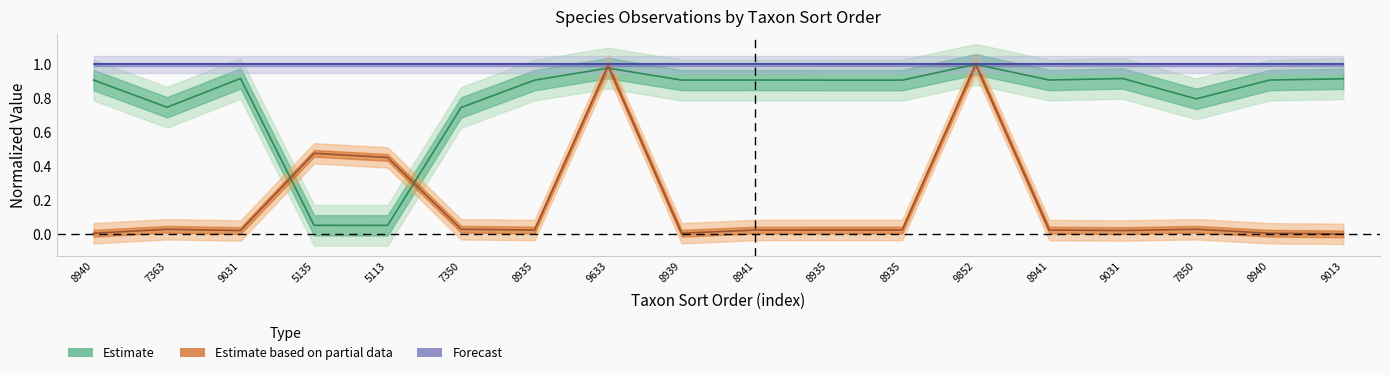

Where is Taxonsorteringsordning nearest to the value 0?

5113